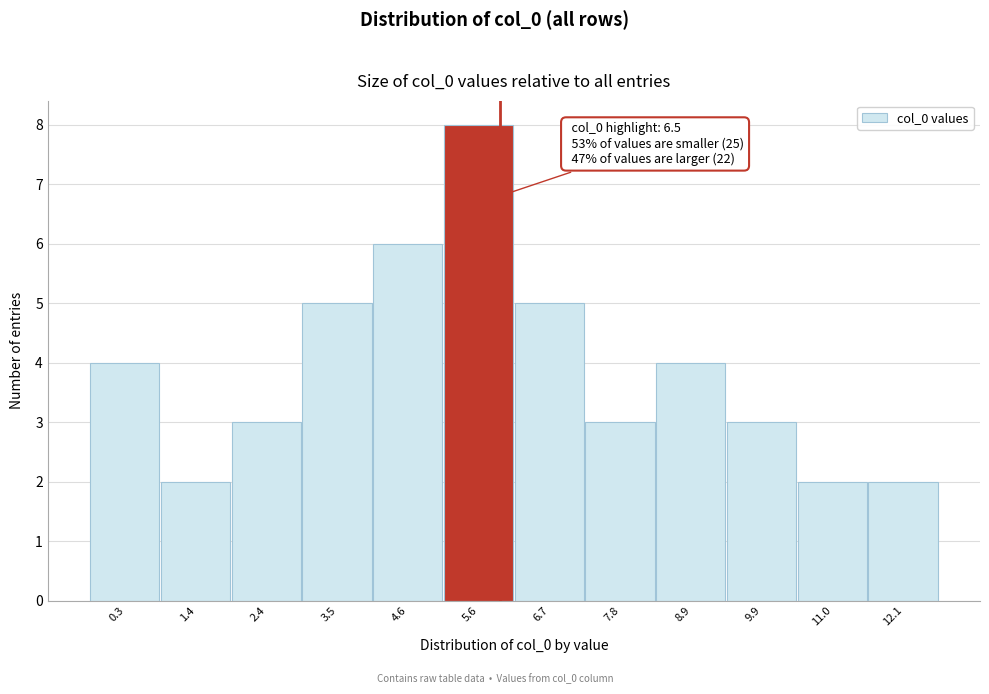

Reading left to right, what are all the values shown in this chart?

0.3=4	1.4=2	2.4=3	3.5=5	4.6=6	5.6=8	6.7=5	7.8=3	8.9=4	9.9=3	11.0=2	12.1=2